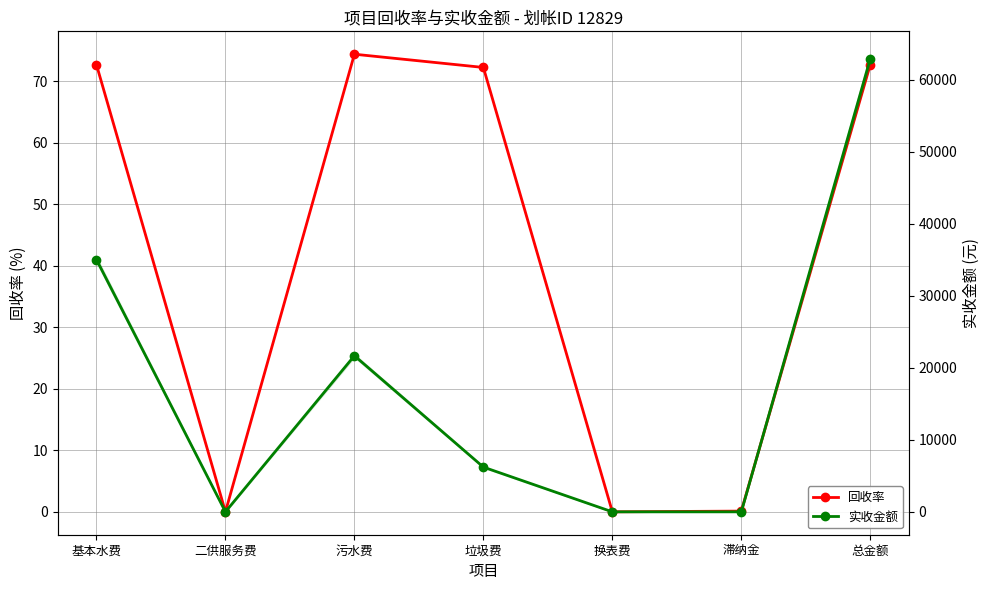

True or false: 实收金额 has a value of 32144.3 at 换表费.

False